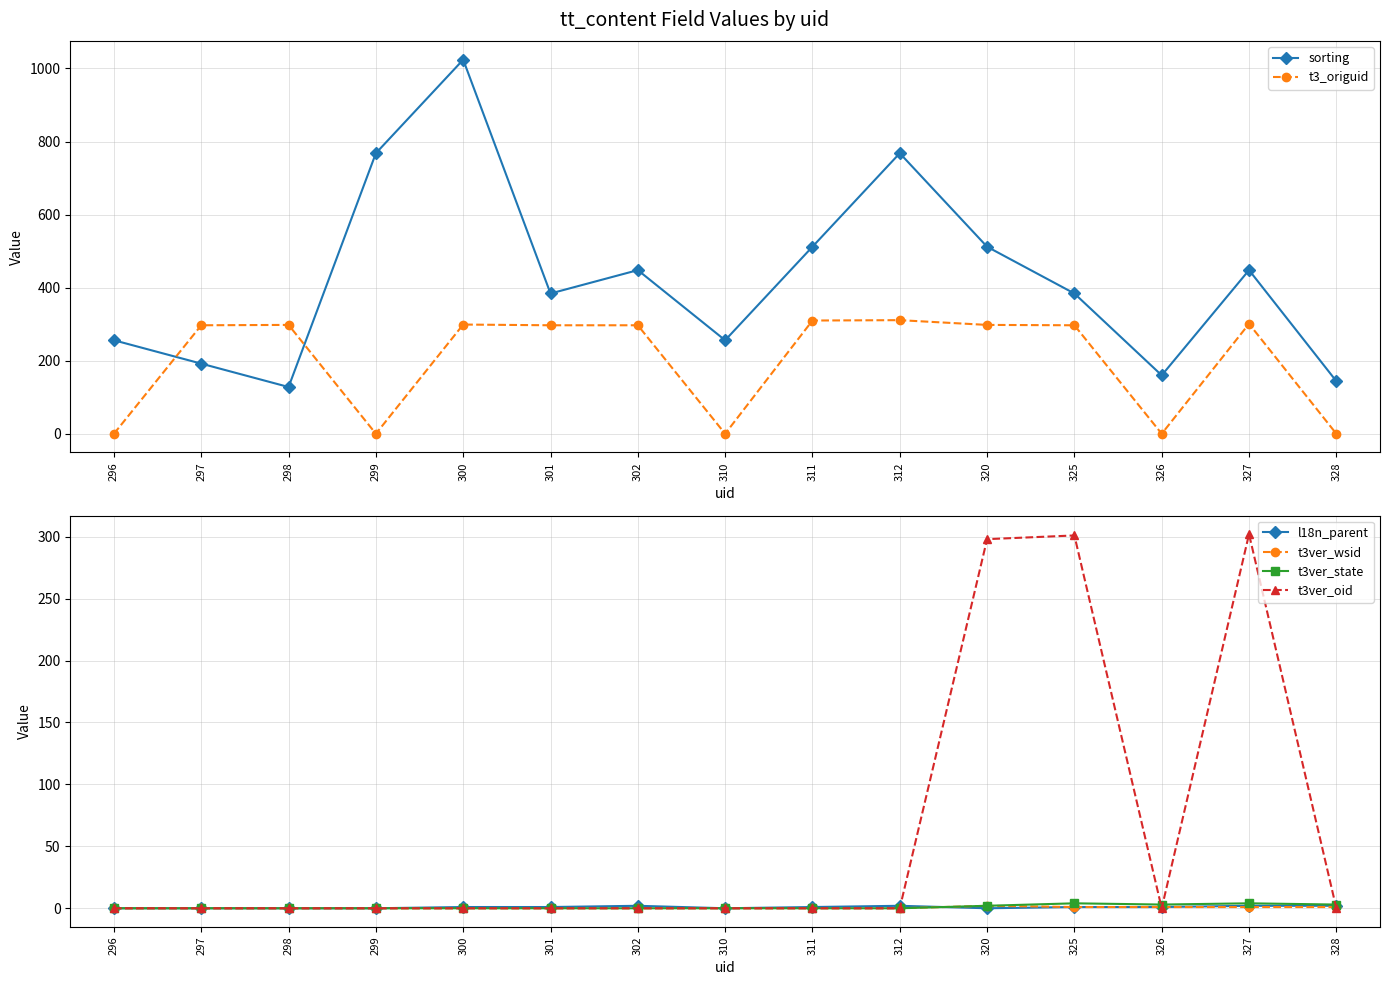

Does the chart display data point markers on the line(s)?

Yes